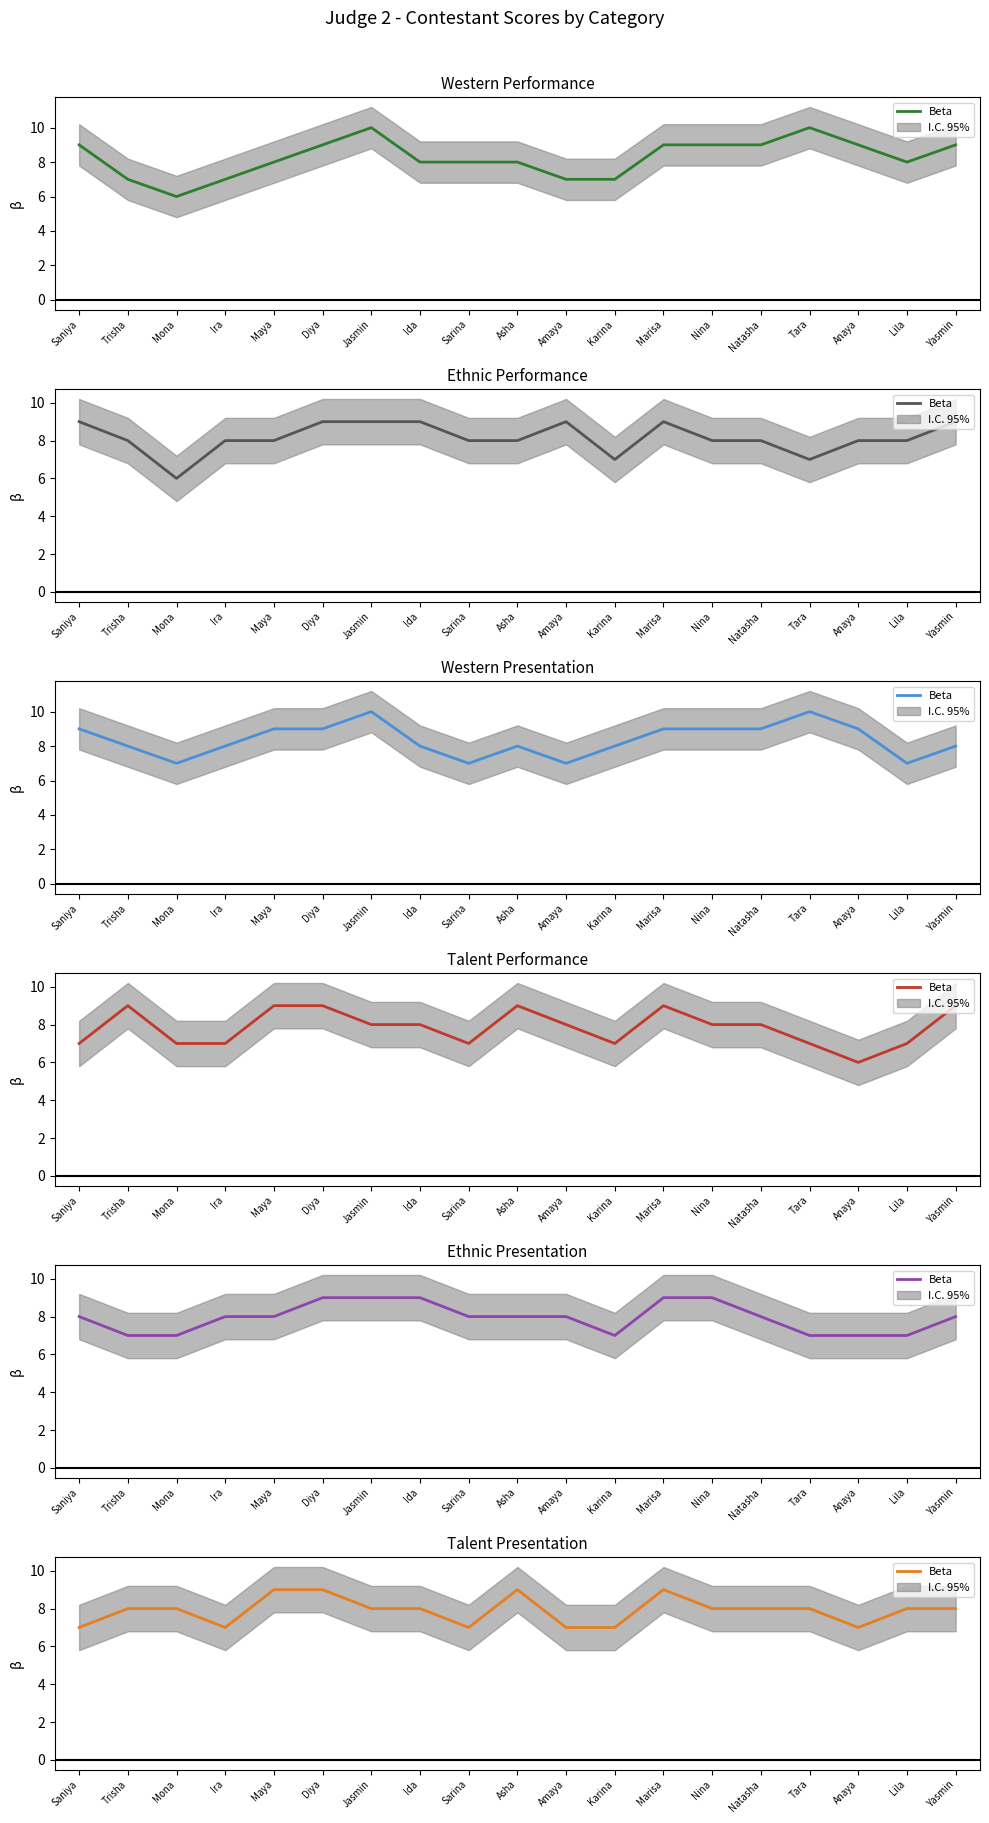

What is the difference between the maximum and minimum values?

2